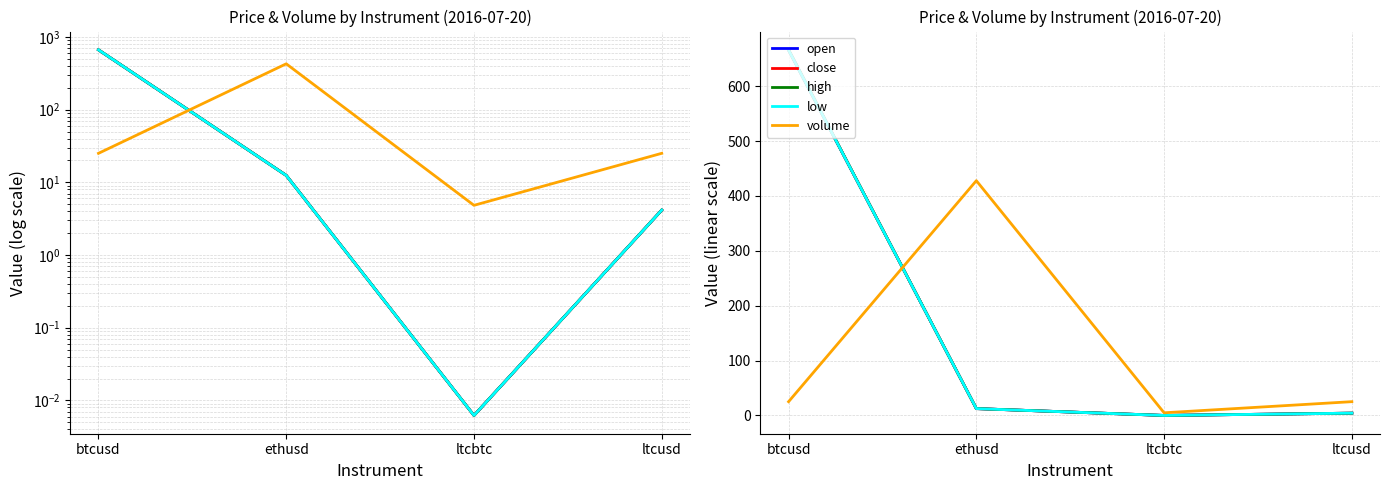

What value does the high series have at ethusd?

12.5